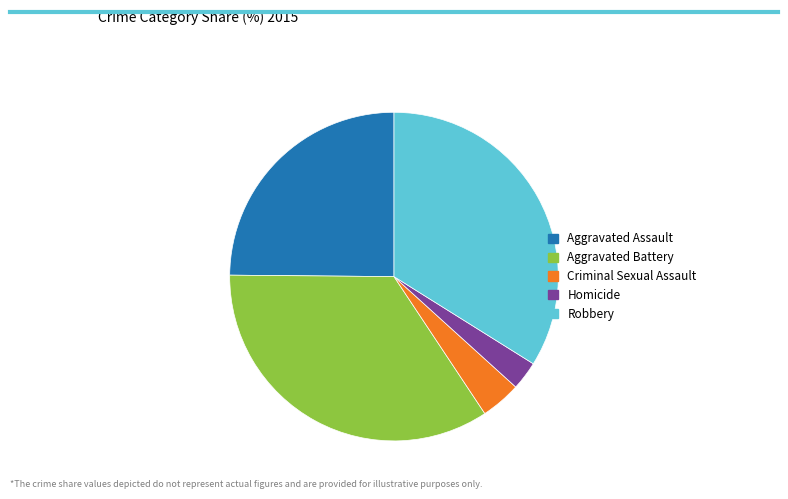

Combined, do Robbery and Aggravated Assault account for over 50%?

Yes